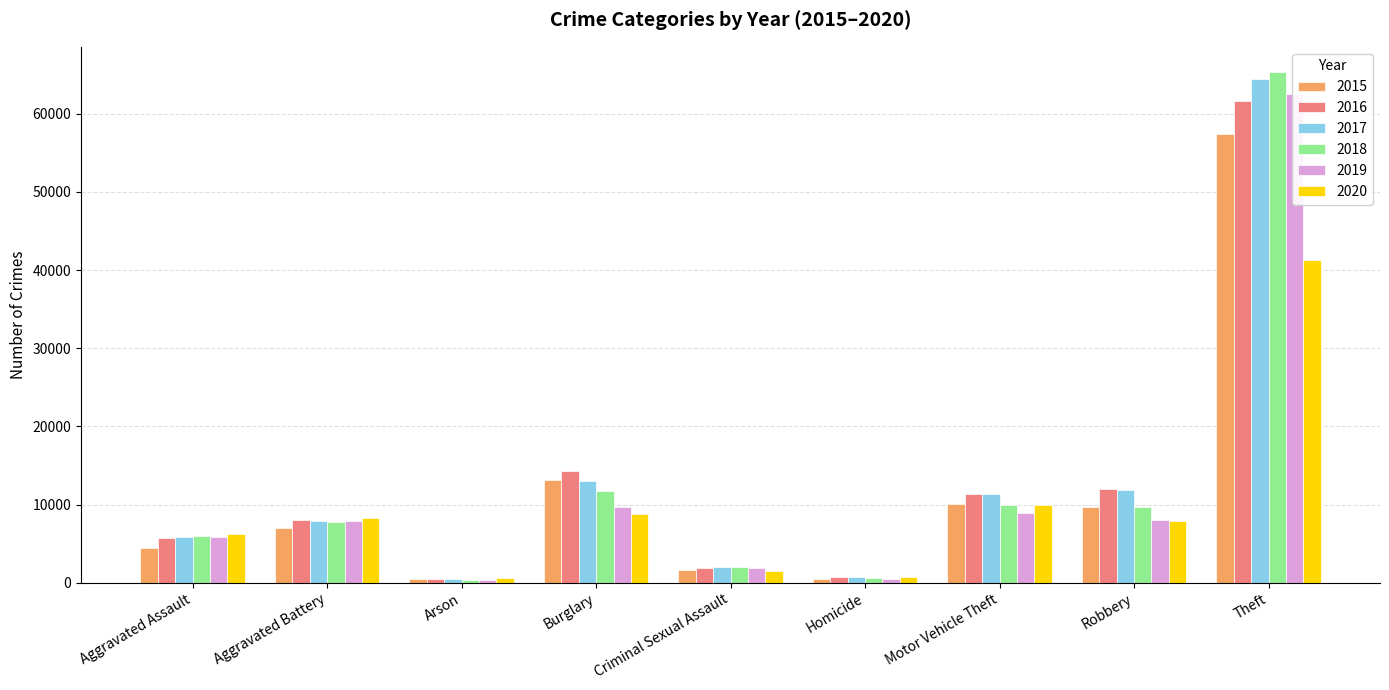

What is the greatest value displayed?

65288